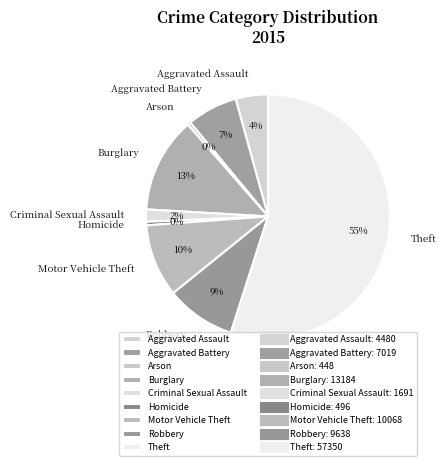

Does Aggravated Assault account for over 50% of the chart?

No